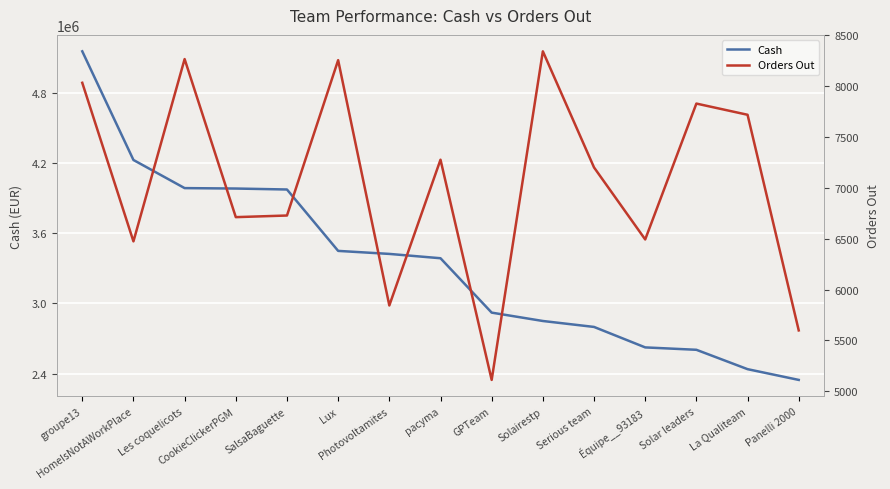

True or false: Cash and Orders Out intersect in this chart.

False